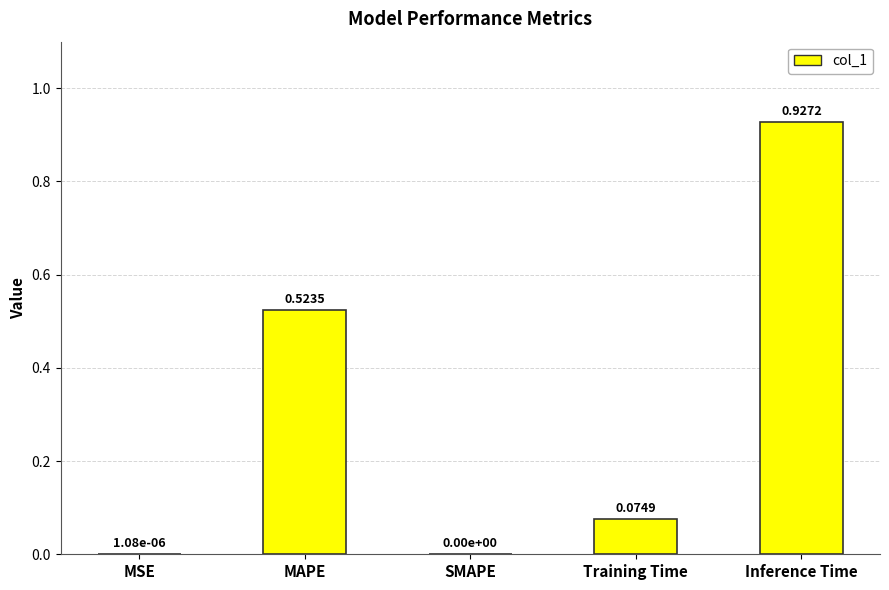

What is the sum of all values?

1.5